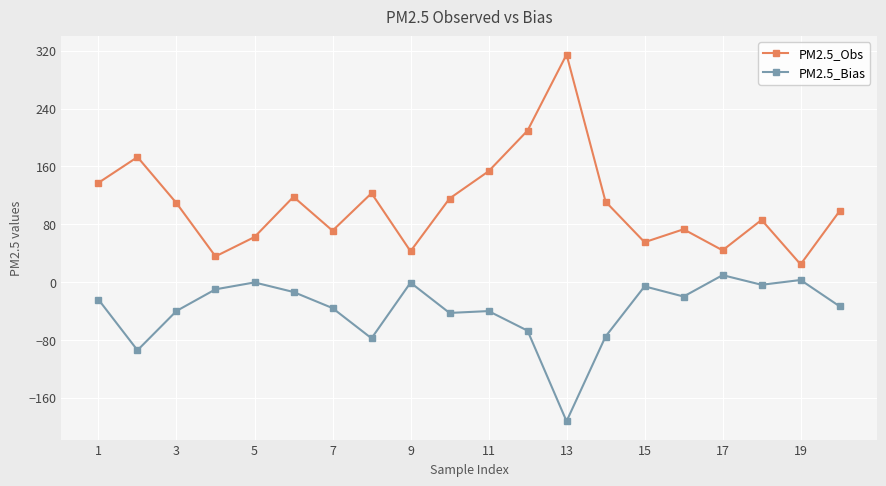

True or false: PM2.5_Obs and PM2.5_Bias cross at least once.

False